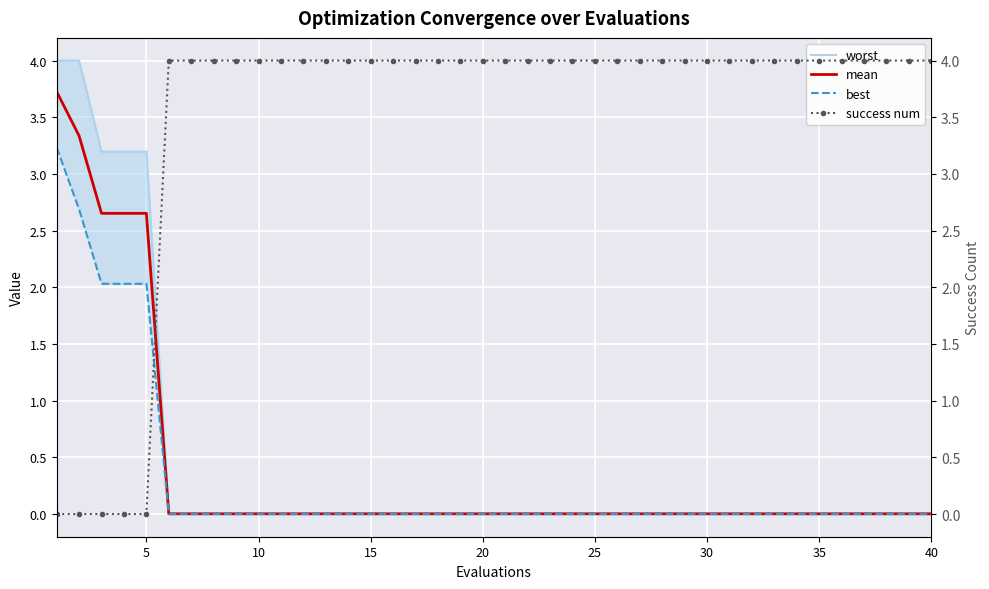

What is the greatest value displayed?

4.0